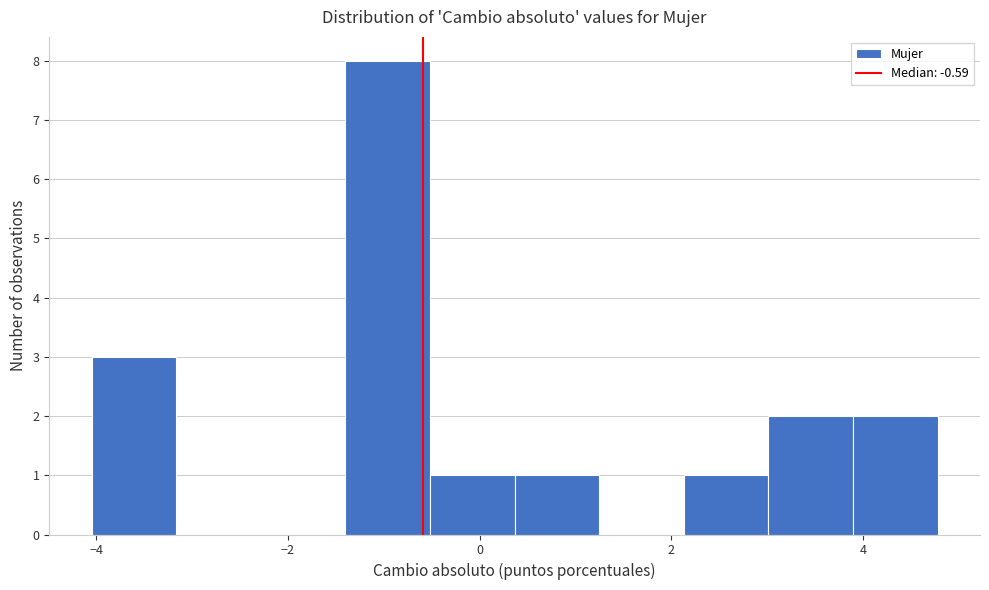

Which range on the x-axis has the tallest bar?

-1.4 to -0.6